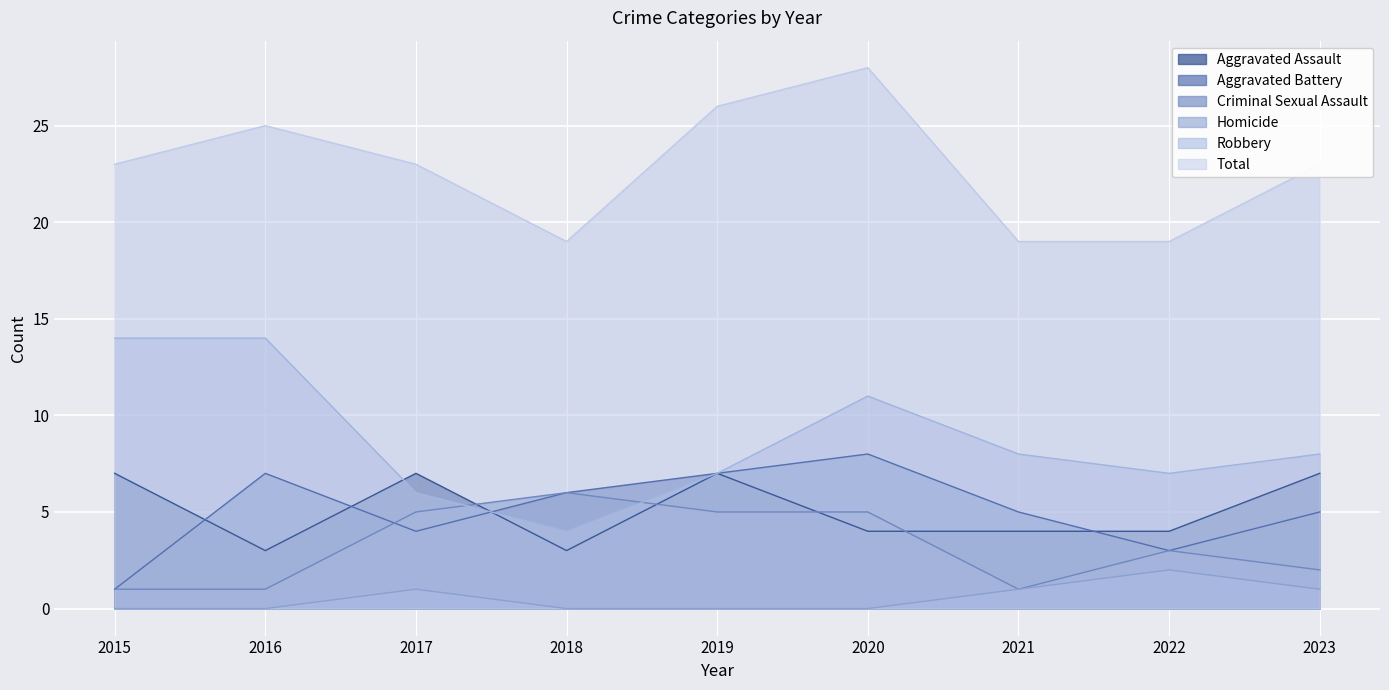

How many interior local peaks does the Aggravated Battery series have?

2